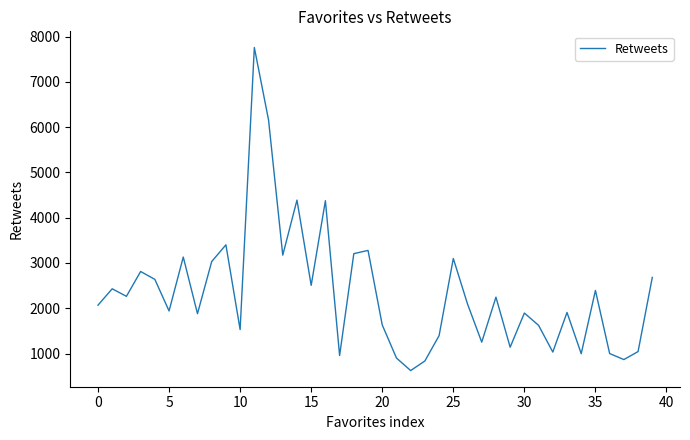

What is the difference between the maximum and minimum values?

7138